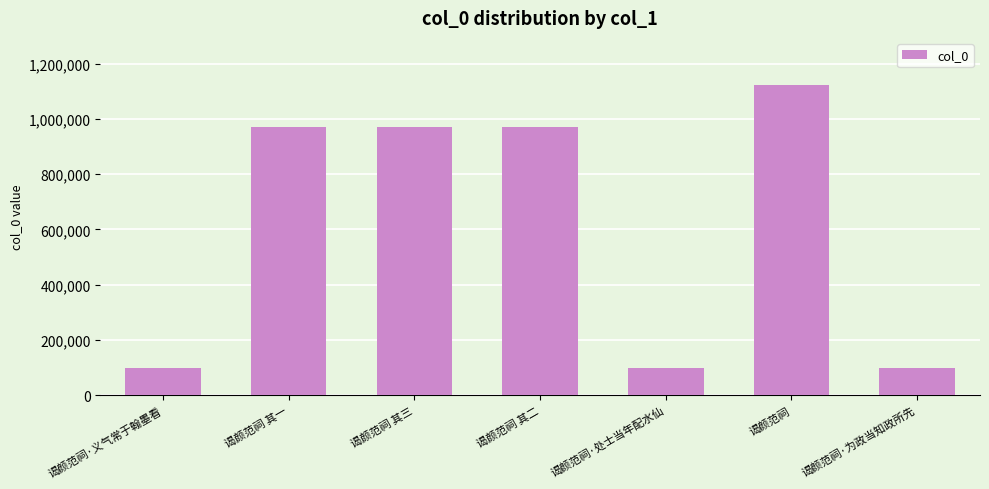

What value does the data have at 谒颜范祠?

1124093